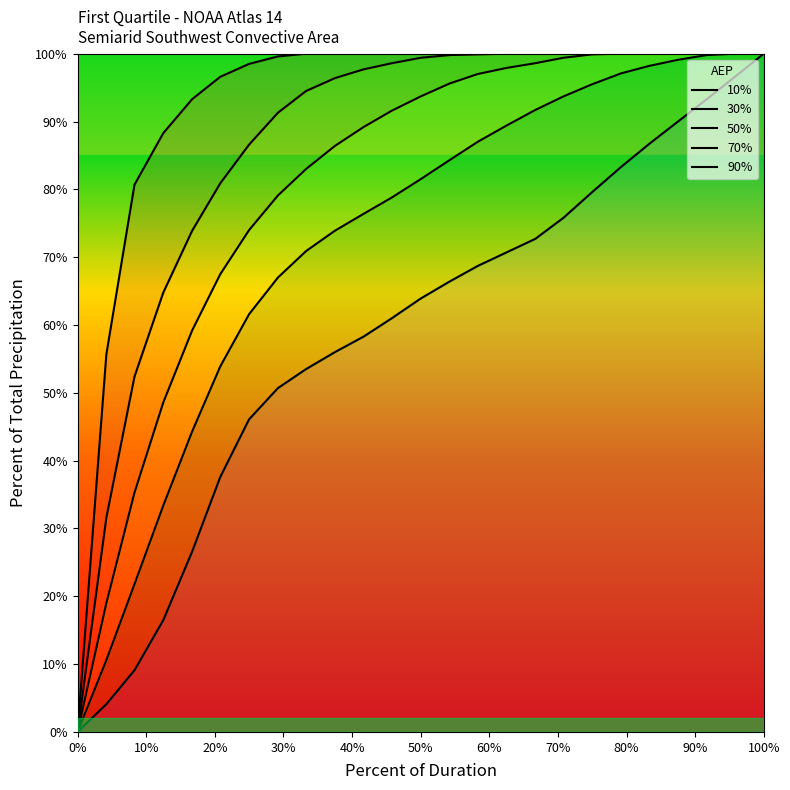

Is the value of 70% at 0% greater than the value of 90% at 17?

No